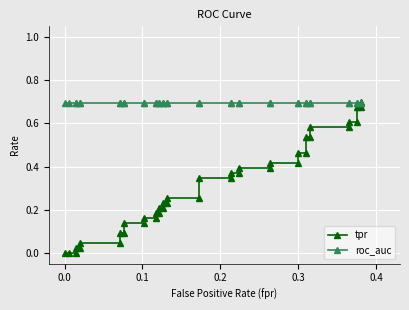

True or false: roc_auc has a value of 0.2 at 11.

False